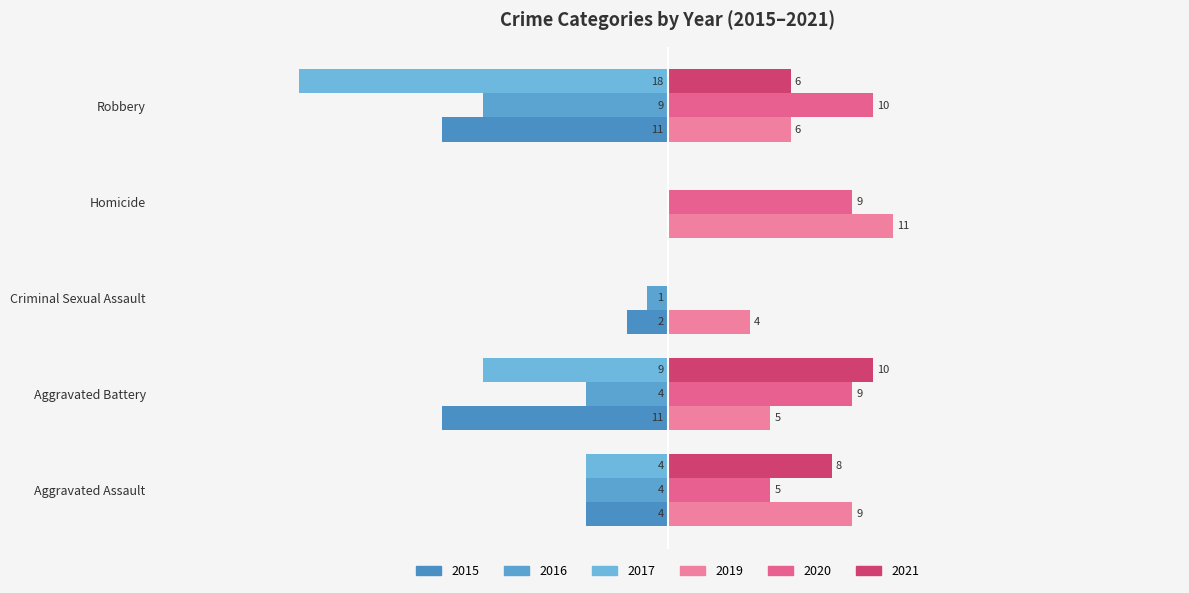

Is the value of 2015 at Homicide greater than the value of 2019 at Homicide?

No